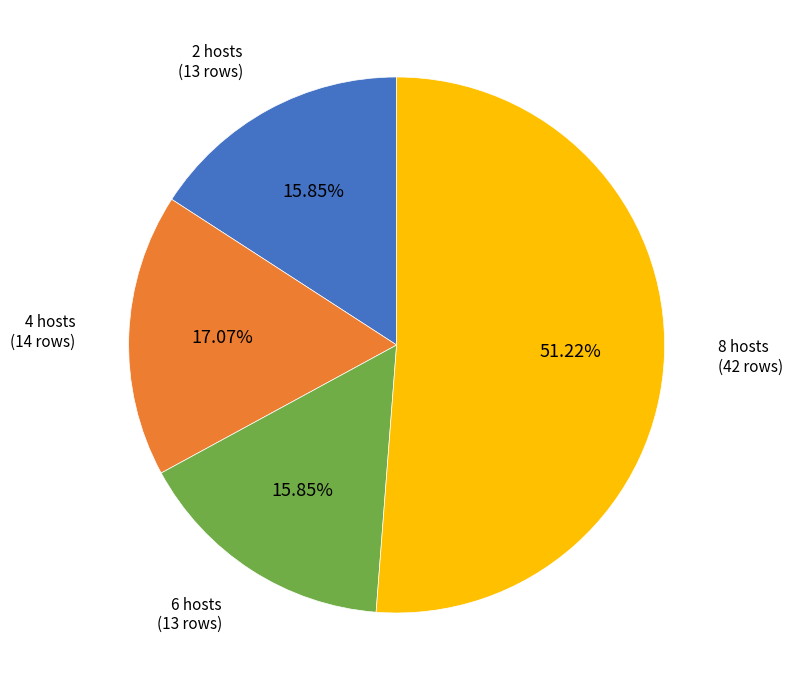

Does any single category account for the majority?

Yes